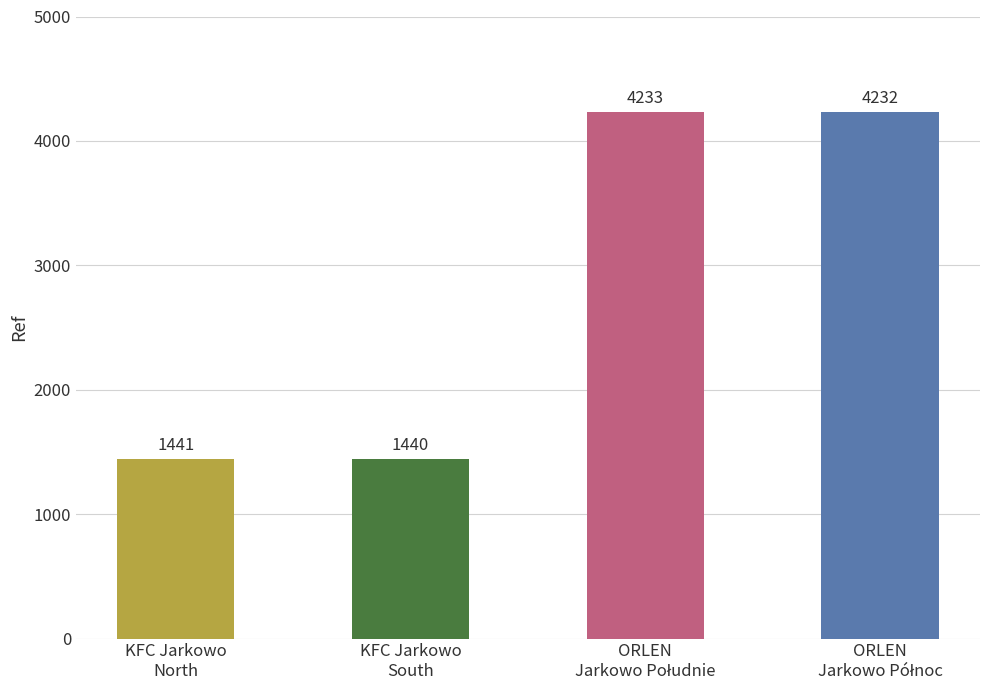

What is the value of the 4th bar from the left?

4232